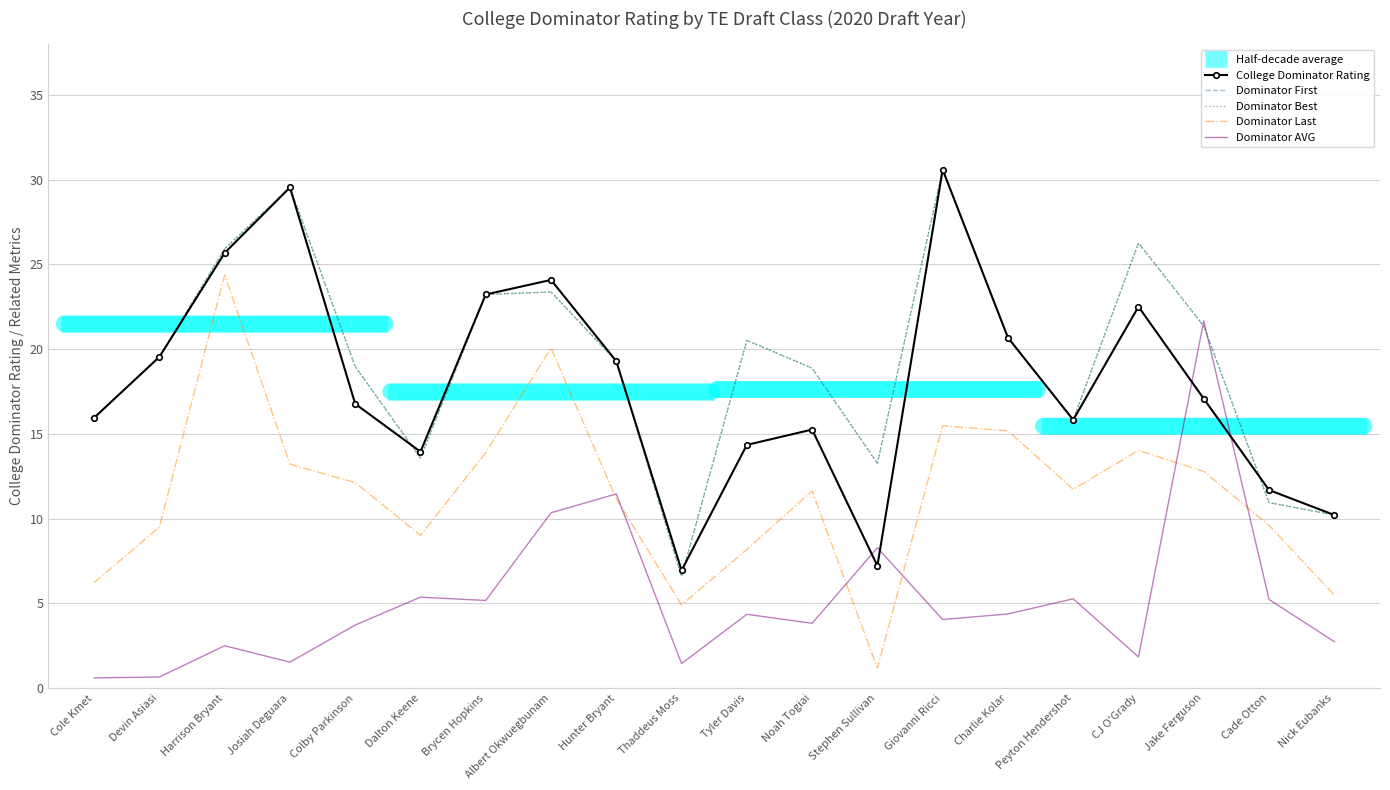

True or false: Dominator Last and Dominator First cross at least once.

False